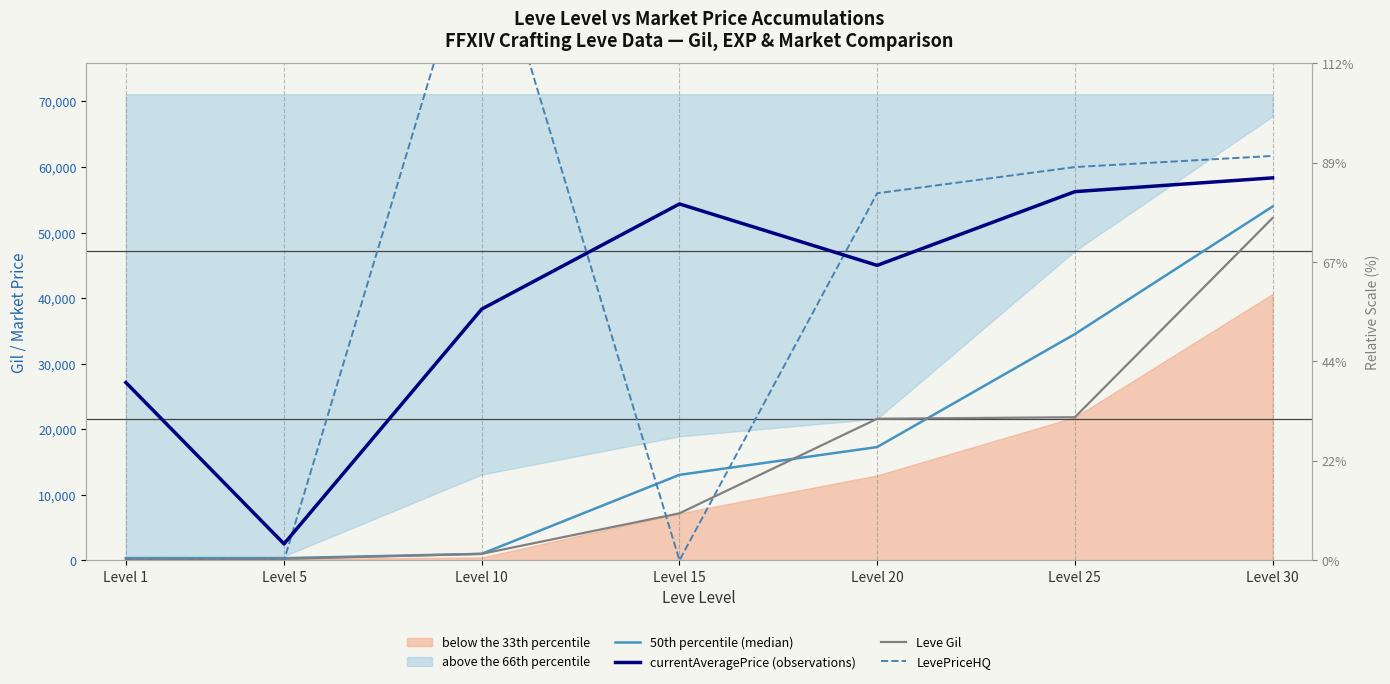

At how many categories does at least one series exceed 57899?

3